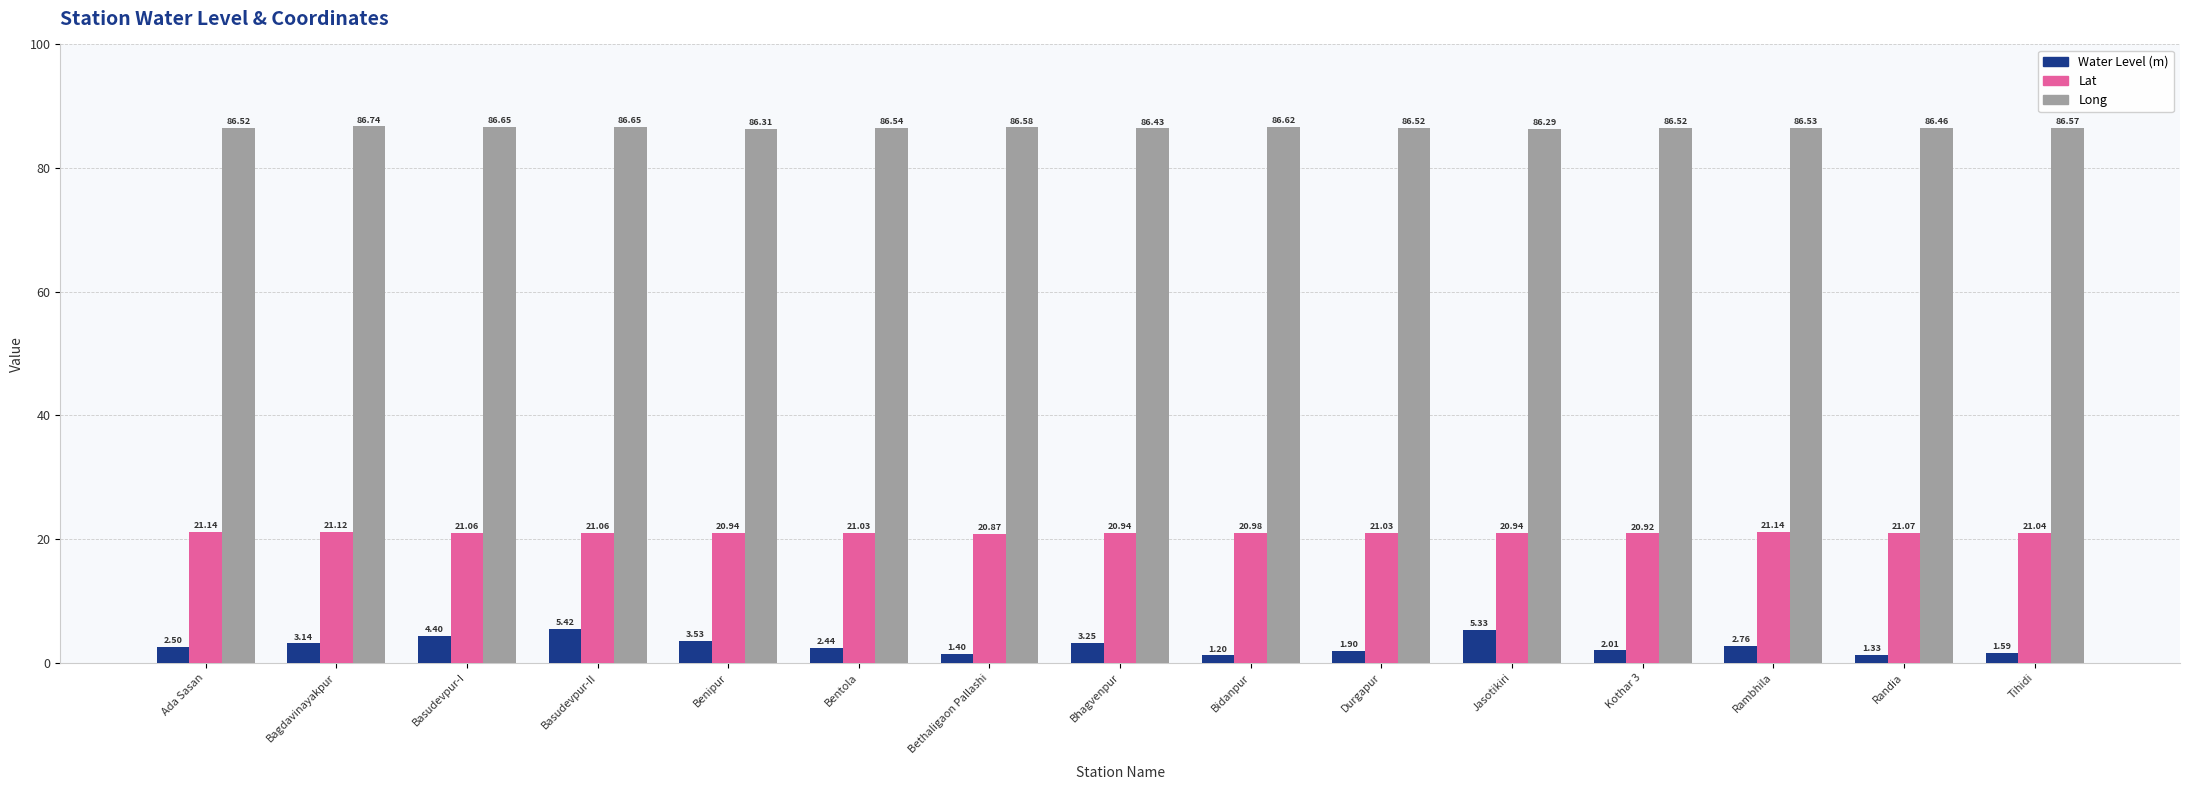

Is the value of Water Level (m) at Bagdavinayakpur greater than the value of Long at Durgapur?

No